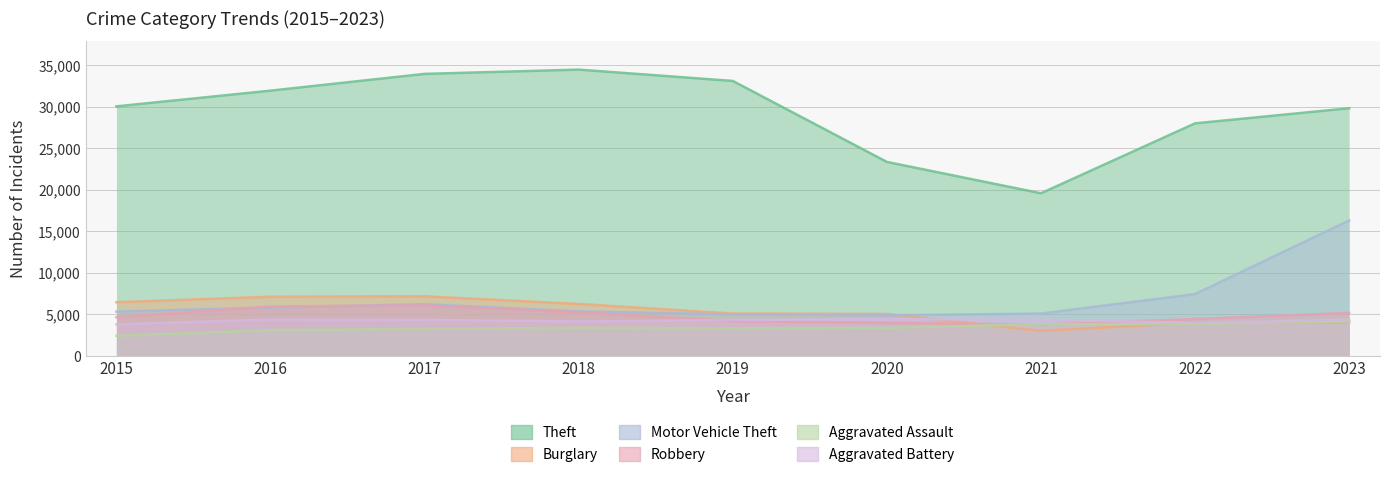

What is the sum of all Burglary values?

48033